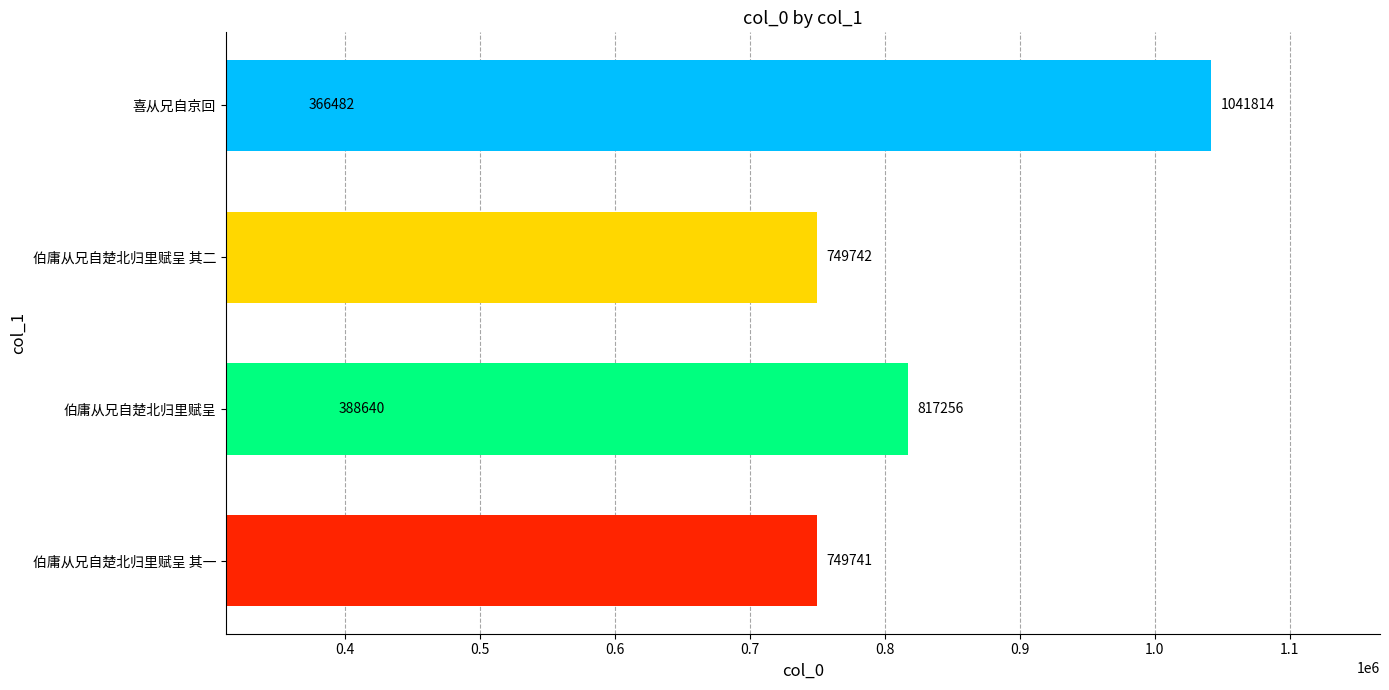

Read the value at 0.6, to the nearest 100.

366500